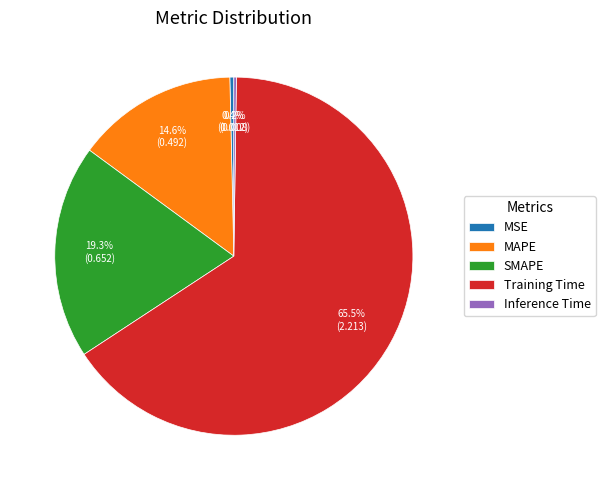

Which has a higher value, SMAPE or MAPE?

SMAPE